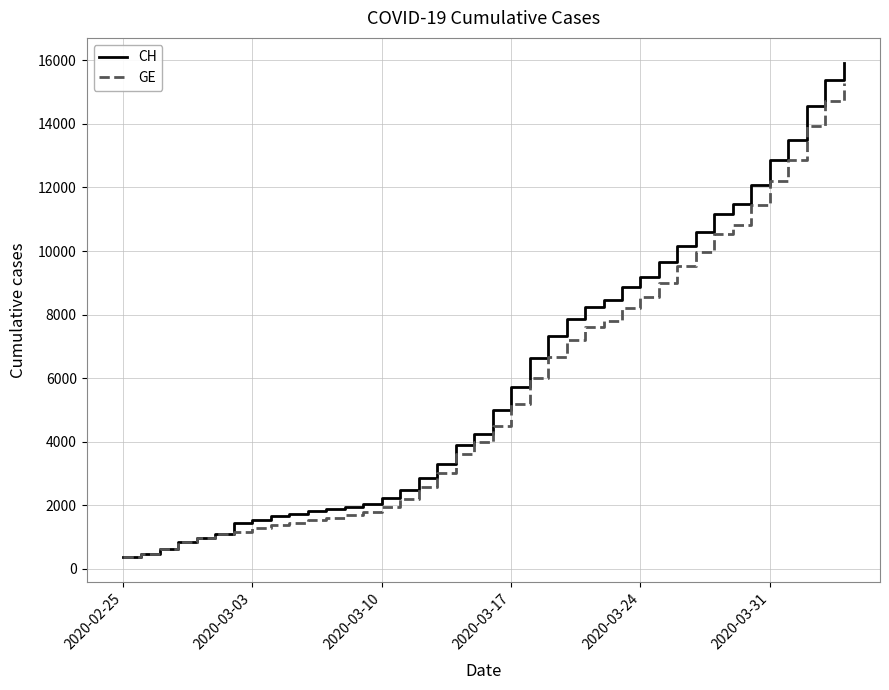

What is the maximum value shown in the chart?

15926